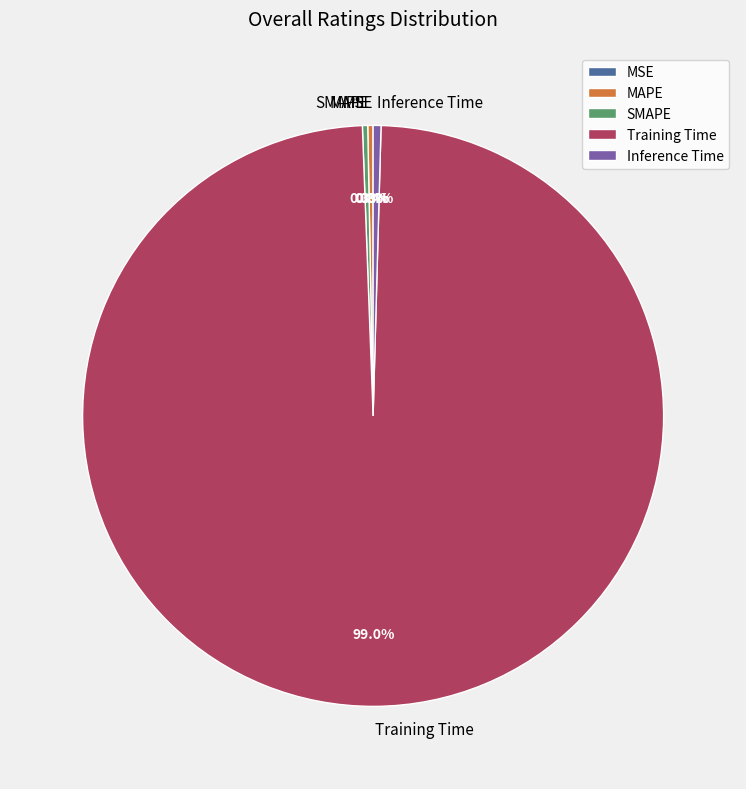

To the nearest percent, what is the combined percentage of MAPE and Training Time?

99%